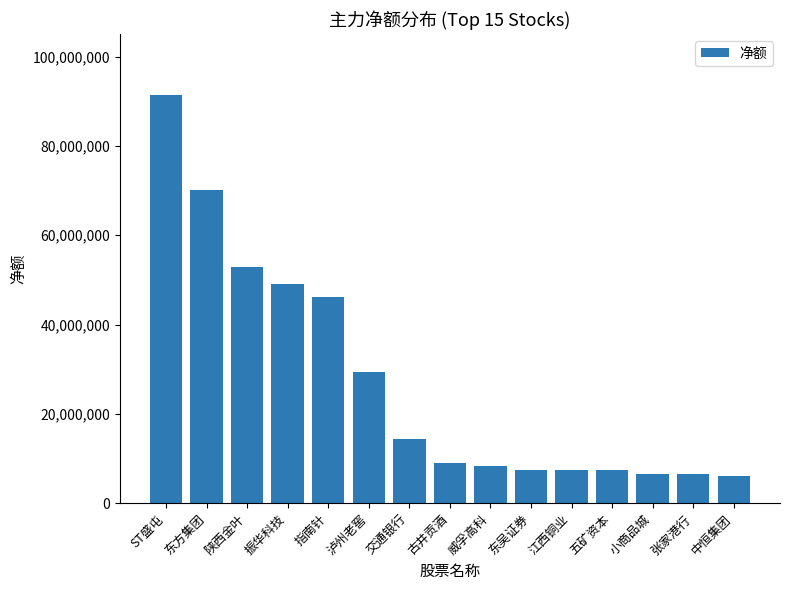

Which has a higher value, 指南针 or 古井贡酒?

指南针